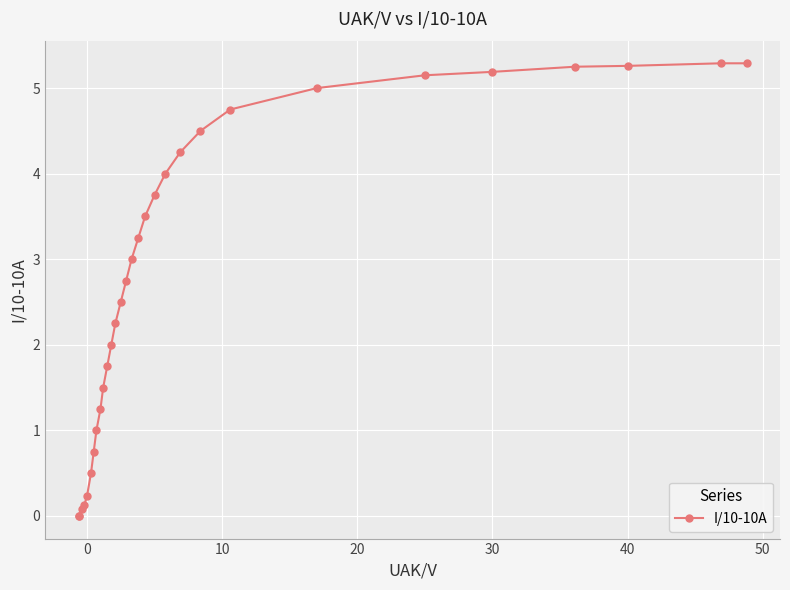

What is the value of the 22nd point from the left?

4.5